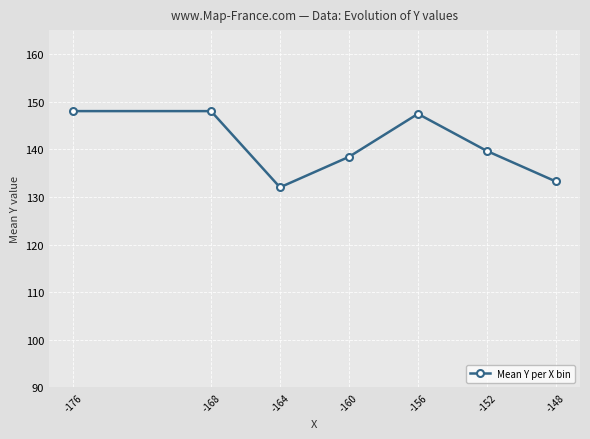

True or false: the data shows 133.2 at -148.

True